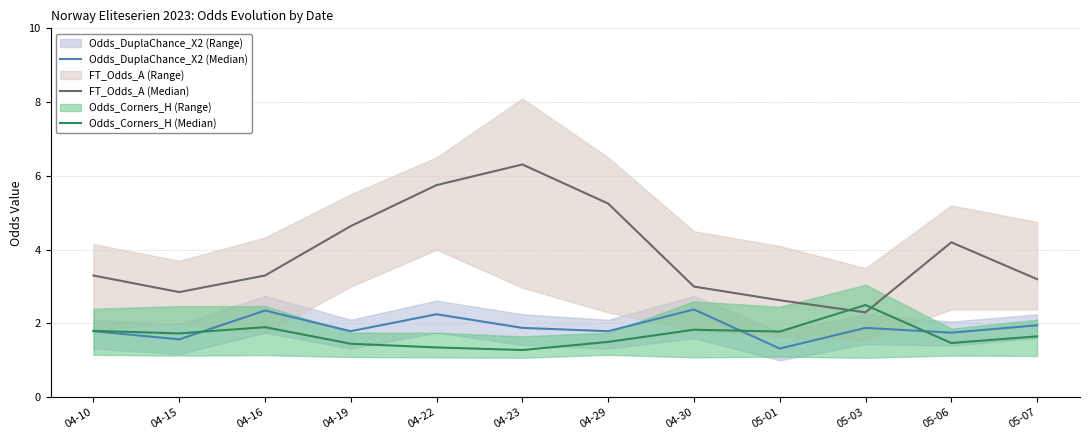

Which series ends up on top after the final intersection of Odds_DuplaChance_X2 (Median) and Odds_Corners_H (Median)?

Odds_DuplaChance_X2 (Median)